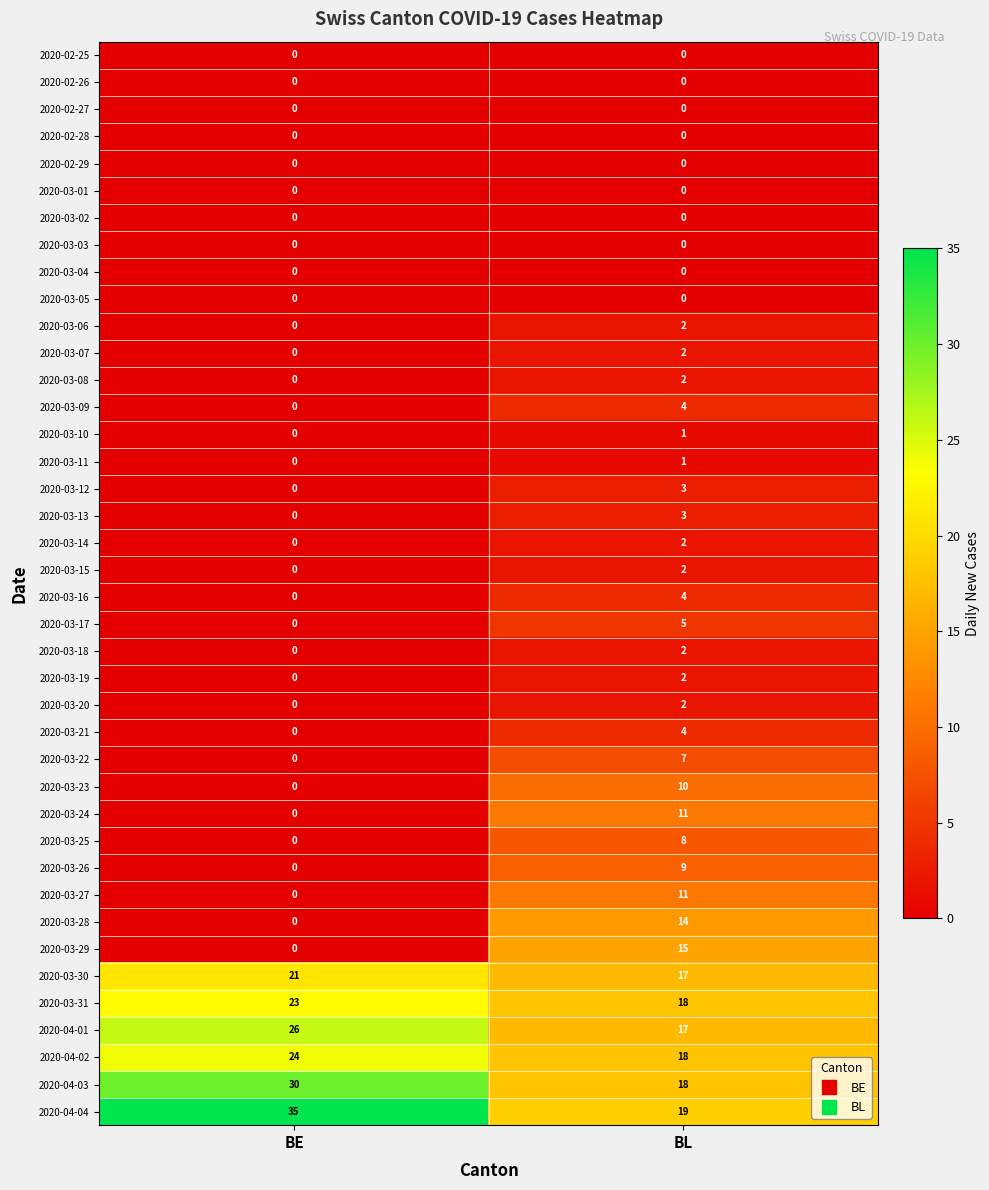

Read the 2020-04-04 value at BL.

19